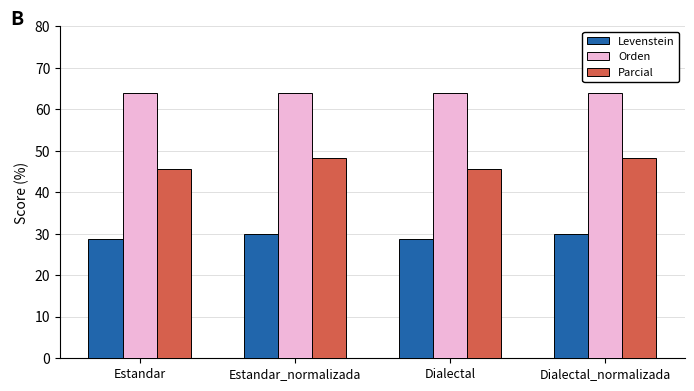

What is the greatest value displayed?

64.0